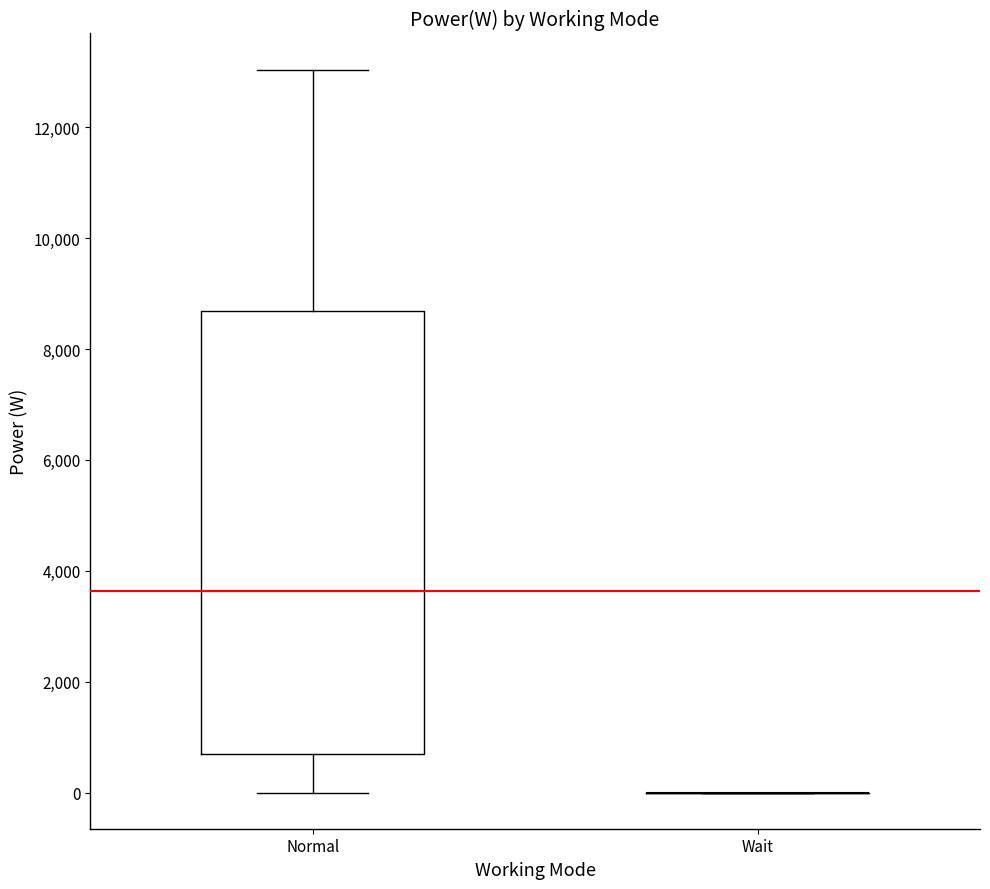

Reading left to right, read every box against the y-axis: the position of its median line, the range the box covers, and the ends of its whiskers. The values are not printed on the chart, so give them approximately, as read against the axis.

Normal: median 3600, box 800 to 8600, whiskers 0 to 13000
Wait: box collapsed to a line at 0, whiskers 0 to 0